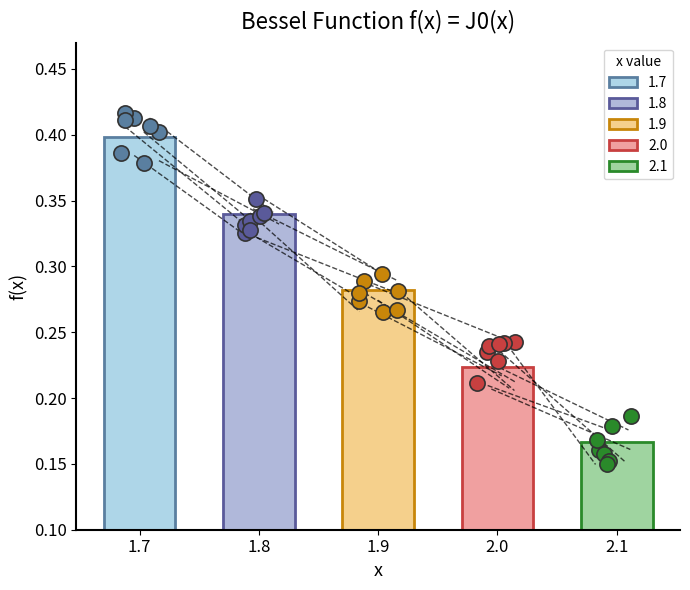

What is the change in value from 1.8 to 1.9?

-0.1